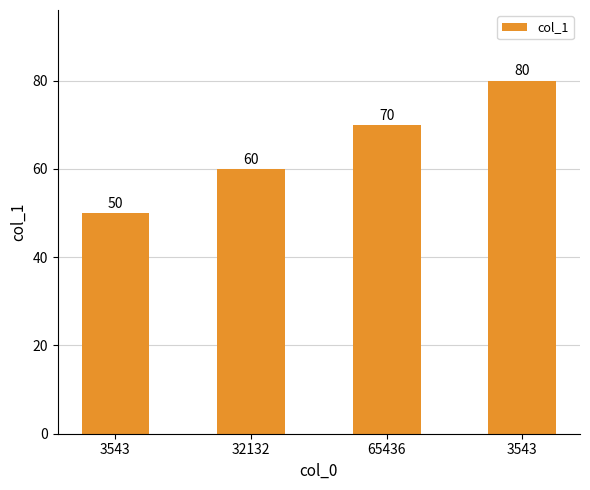

List the labels in order of value, largest first.

3543, 65436, 32132, 3543